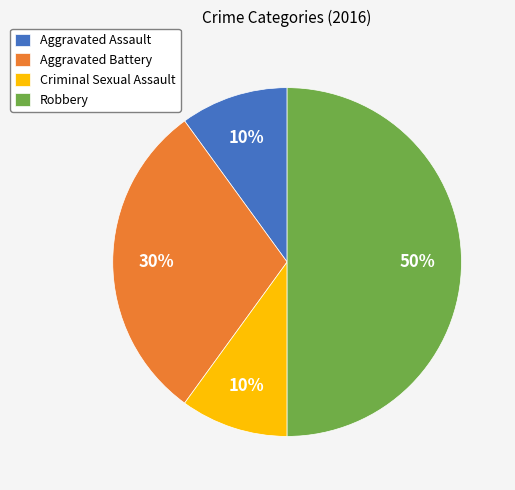

To the nearest percent, what portion does Aggravated Battery represent?

30%